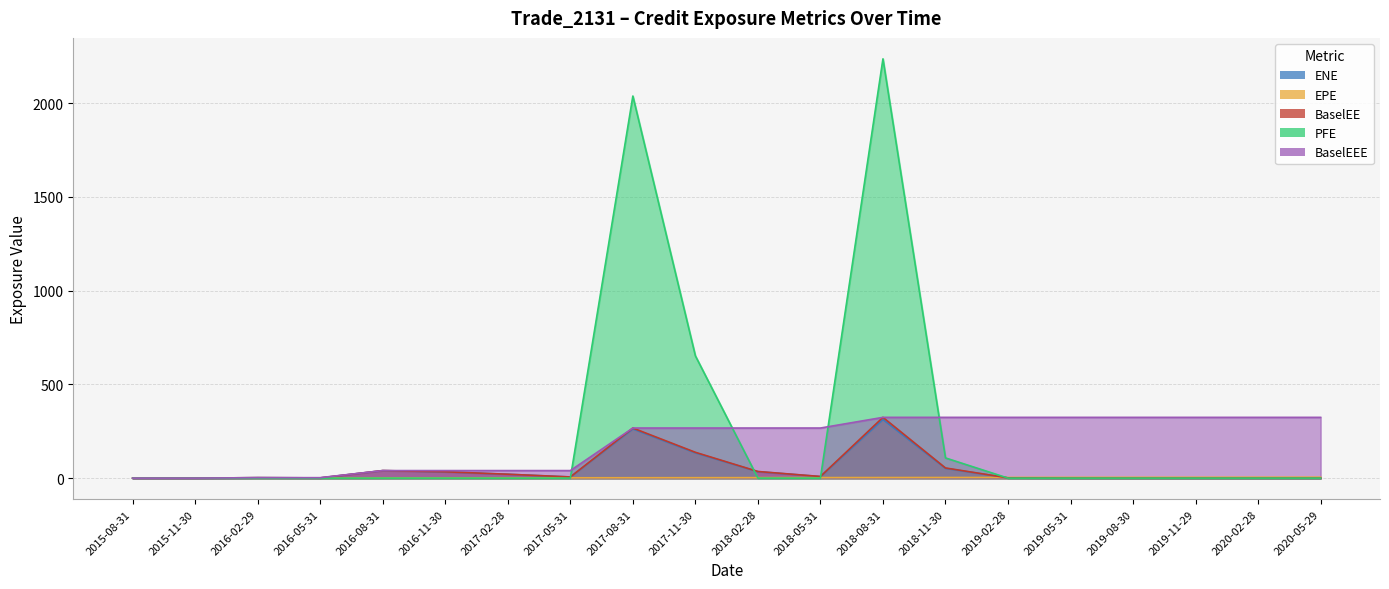

How many series are shown in this chart?

5